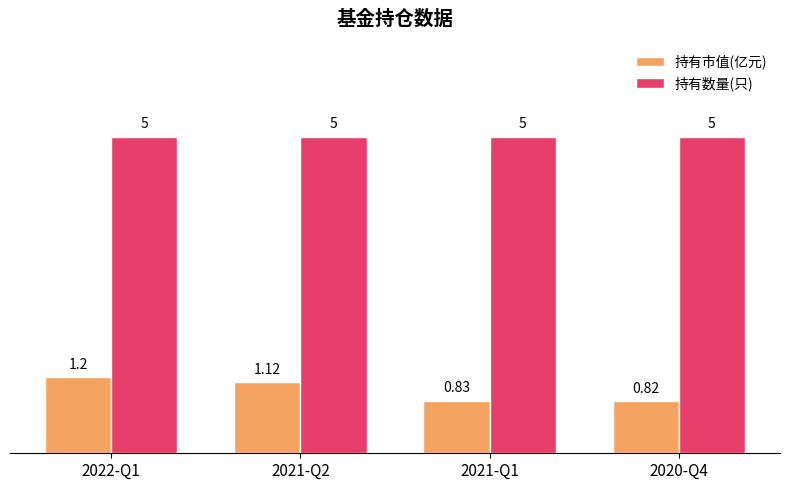

The 持有数量(只) series shows 5.0 at 2022-Q1. True or false?

True